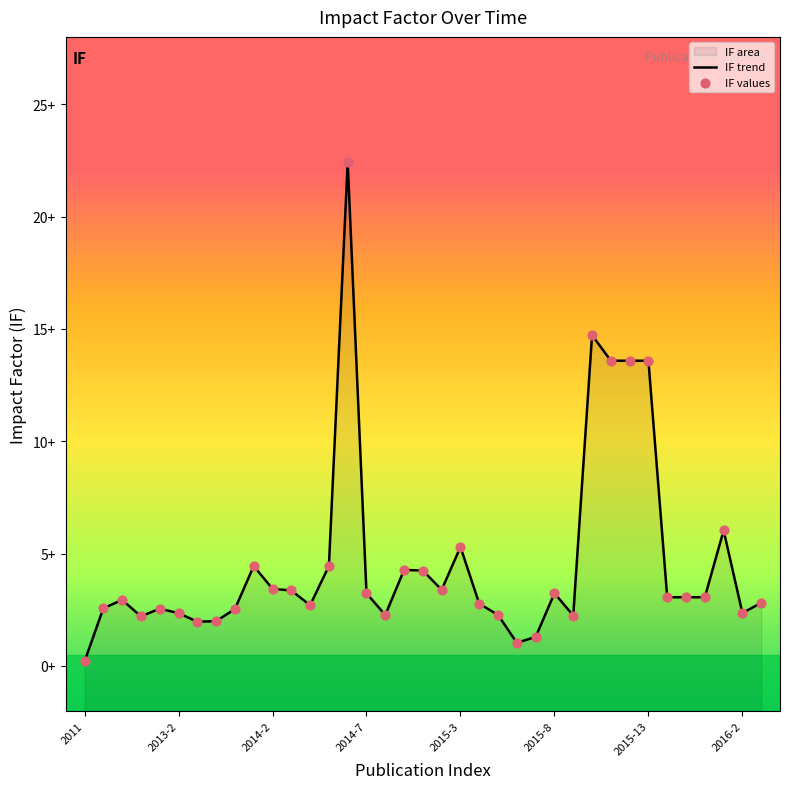

Which series has the largest total across all categories?

IF trend